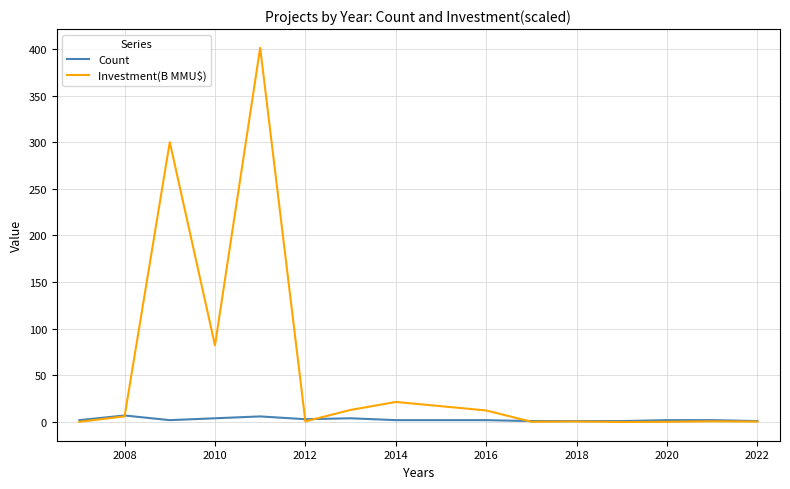

True or false: Count has more than 1 points higher than both neighbors.

True